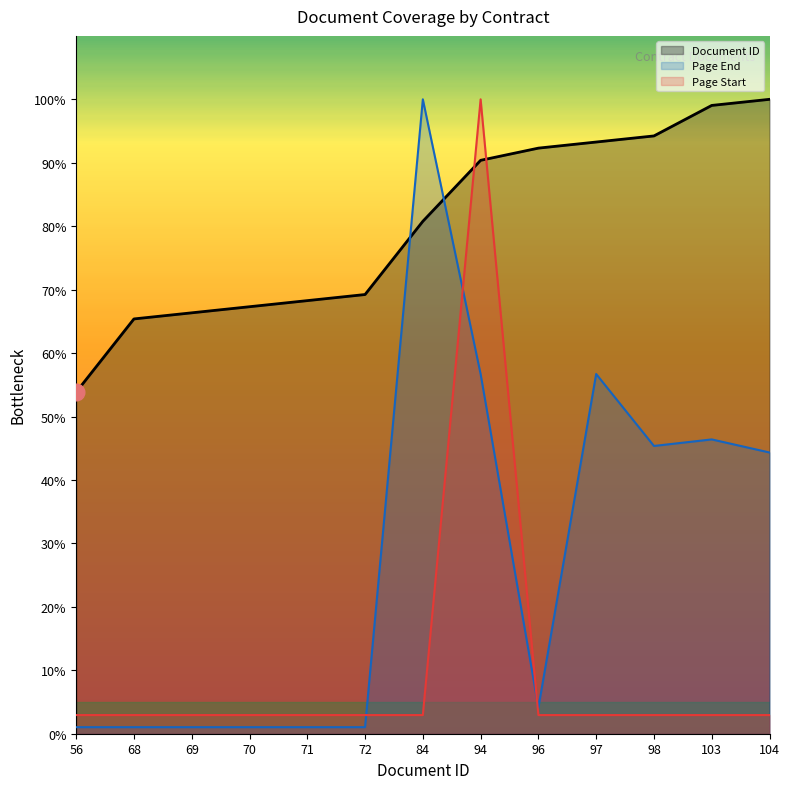

In Page Start, how many points are higher than both neighbors (excluding endpoints)?

1